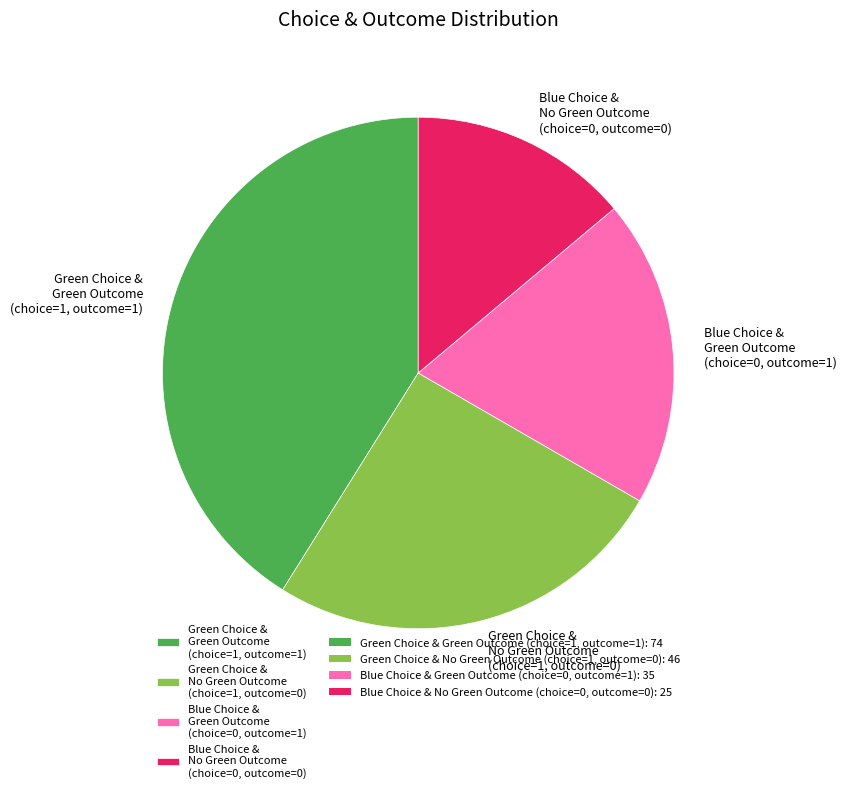

Does Blue Choice & No Green Outcome (choice=0, outcome=0) represent more than half of the total?

No